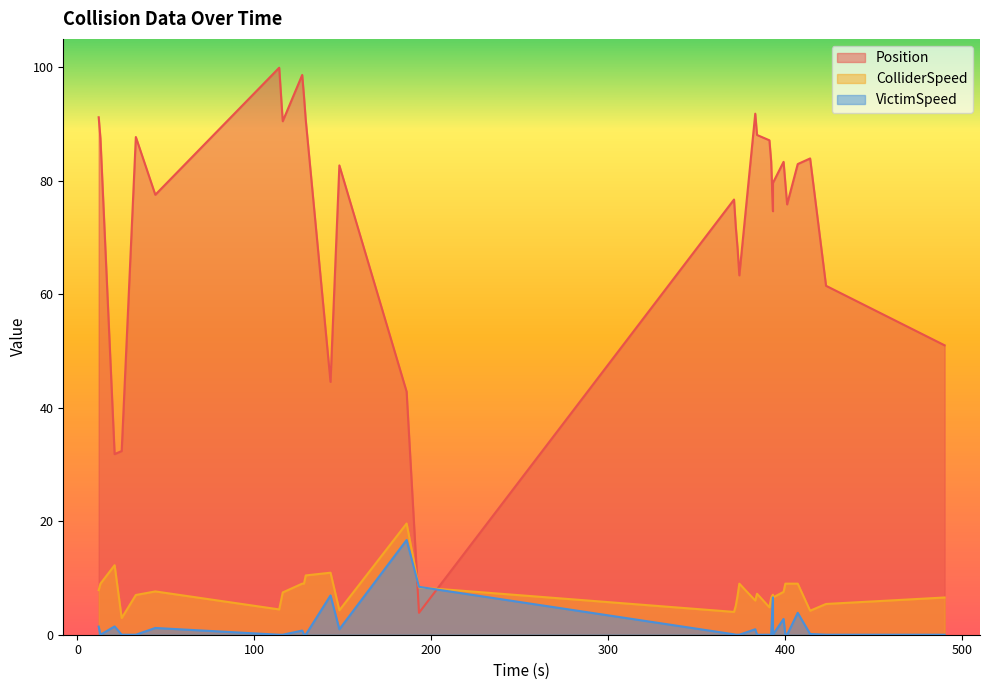

Reading left to right, transcribe all the data shown in this chart.

Position: 91.2	87.4	31.8	32.4	87.7	77.5	99.9	90.5	98.6	94.9	90.7	44.6	82.7	42.8	3.9	76.7	71.9	68.1	63.3	91.8	88.1	87.1	83.4	74.6	79.6	83.3	79.6	75.8	82.9	83.9	61.5	51.0
ColliderSpeed: 7.9	9.0	12.2	2.9	7.0	7.6	4.5	7.5	9.0	9.0	10.4	10.9	4.3	19.6	8.3	4.0	5.1	6.9	9.0	6.0	7.2	4.8	6.5	7.0	6.6	7.5	9.0	9.0	9.0	4.2	5.4	6.6
VictimSpeed: 1.4	0.0	1.5	0.0	0.0	1.2	0.0	0.0	0.7	0.0	0.0	6.9	1.0	16.7	8.4	0.1	0.0	0.0	0.0	1.0	0.0	0.0	0.0	6.6	0.0	2.8	0.0	0.0	3.9	0.1	0.0	0.0